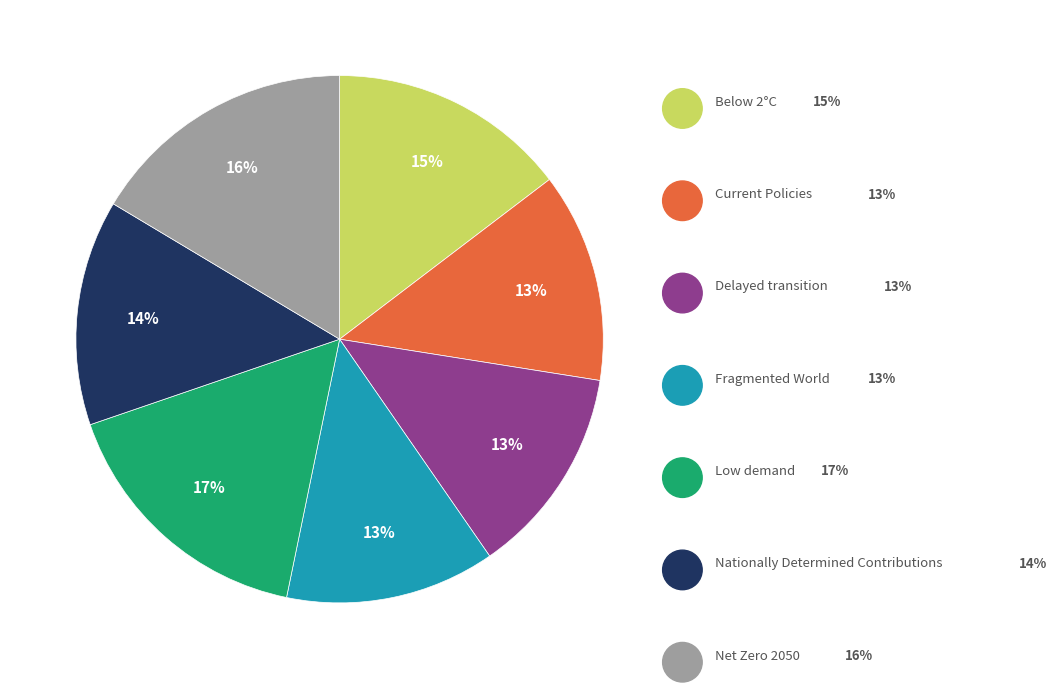

To the nearest percent, what is the average slice percentage?

14%